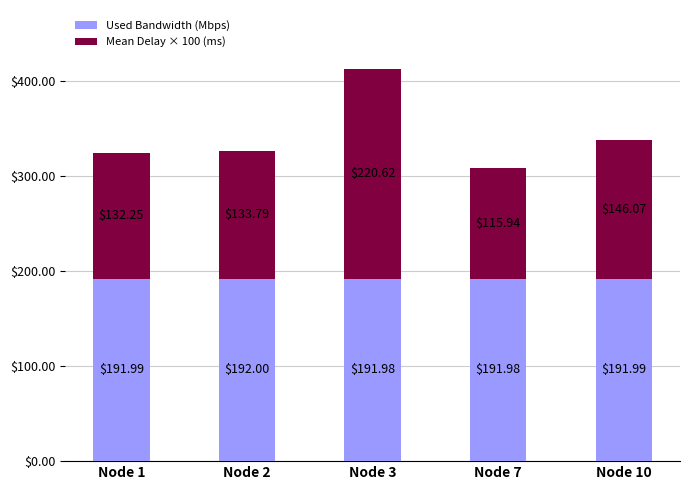

What is the sum of all Used Bandwidth (Mbps) values?

959.9